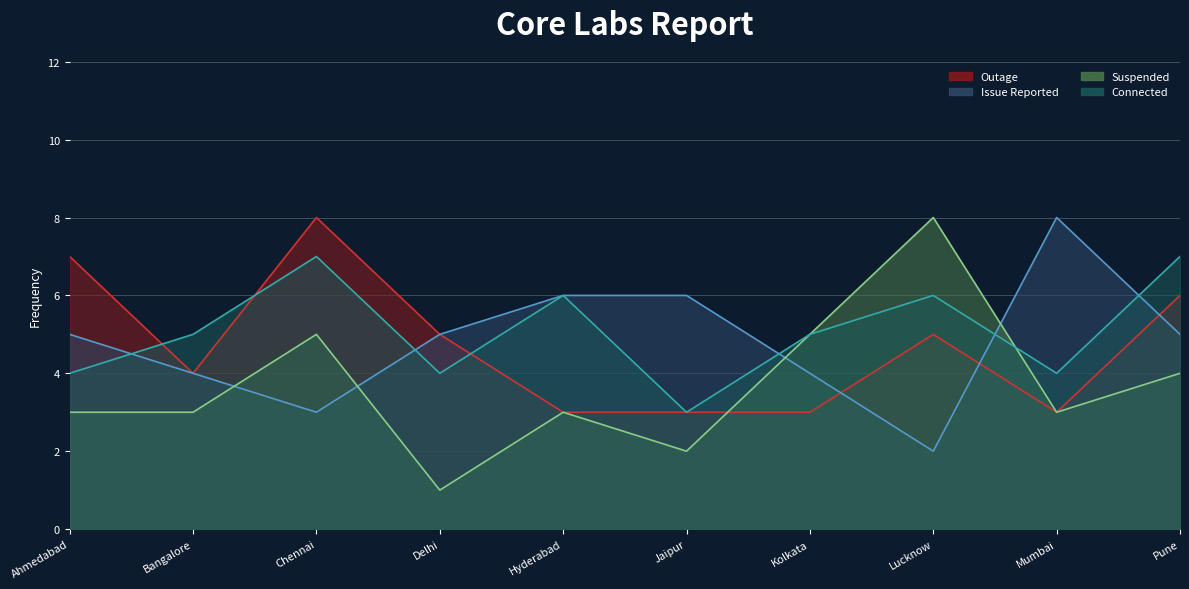

After their last crossing, which series has the higher values: Suspended or Connected?

Connected